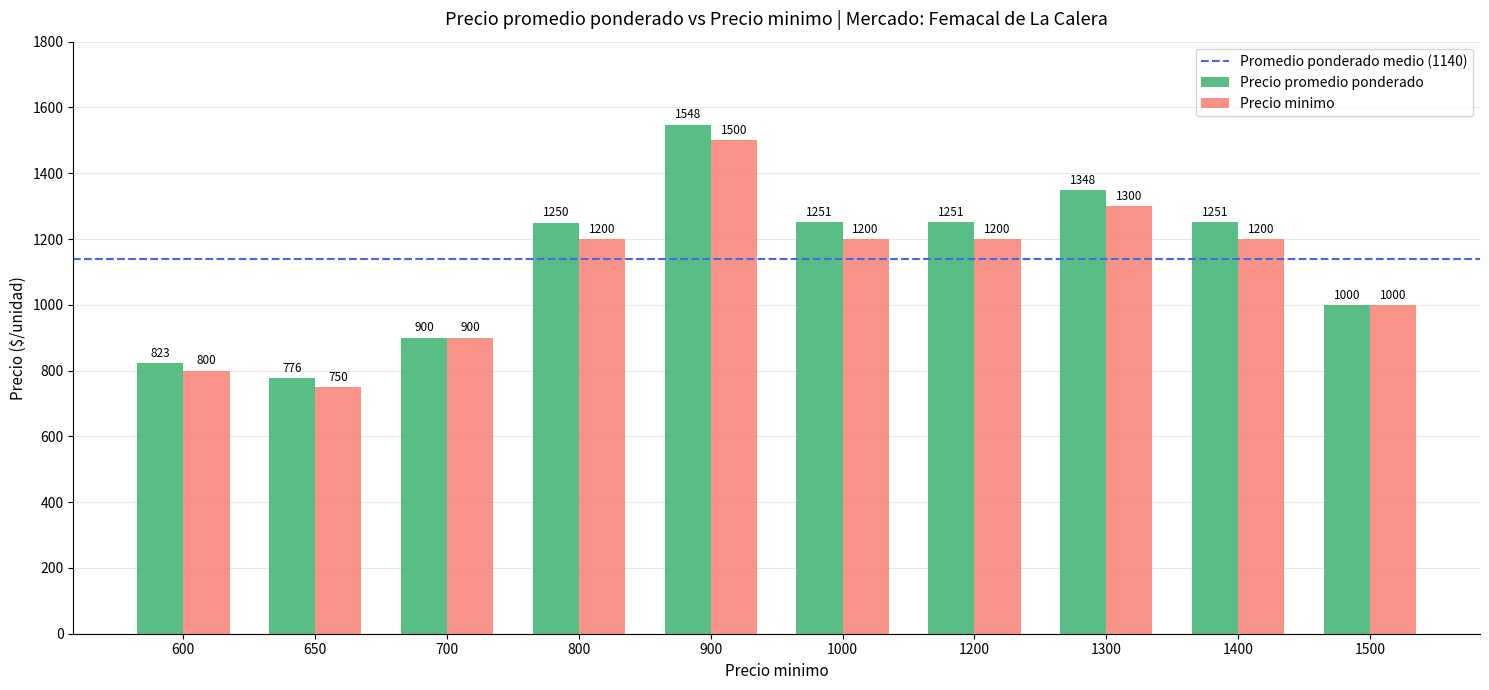

What is the sum of the Precio minimo values at 1200 and 650?

1950